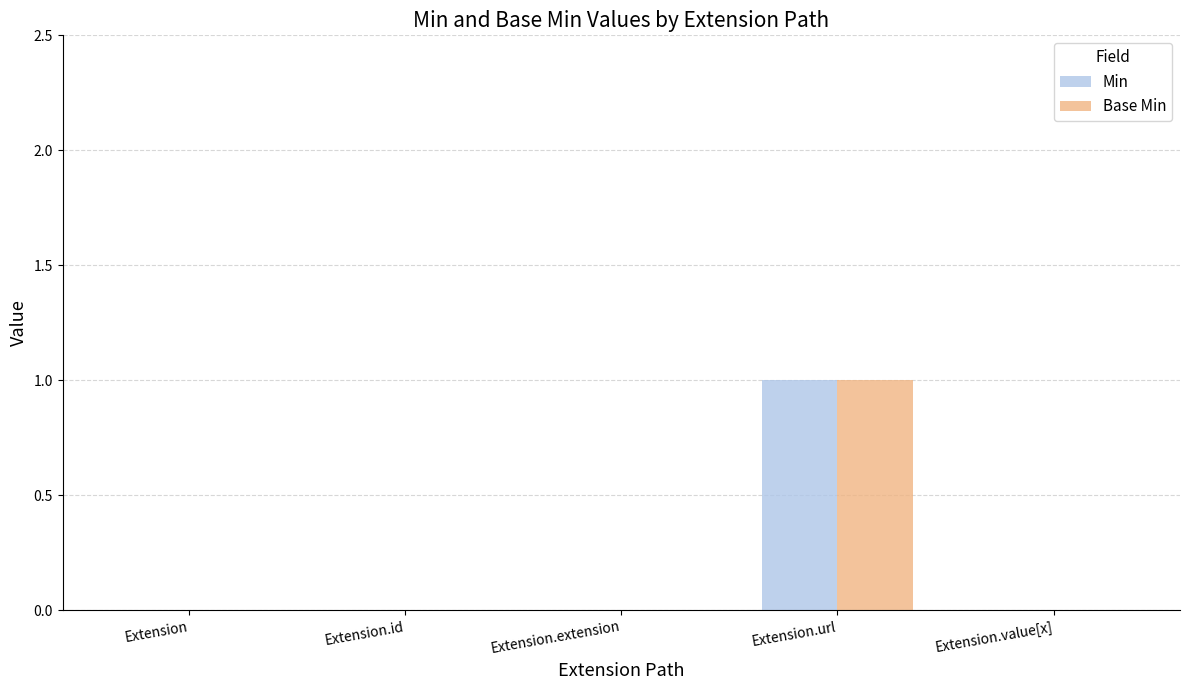

Reading left to right, transcribe all the data shown in this chart.

Min: Extension=0	Extension.id=0	Extension.extension=0	Extension.url=1	Extension.value[x]=0
Base Min: Extension=0	Extension.id=0	Extension.extension=0	Extension.url=1	Extension.value[x]=0